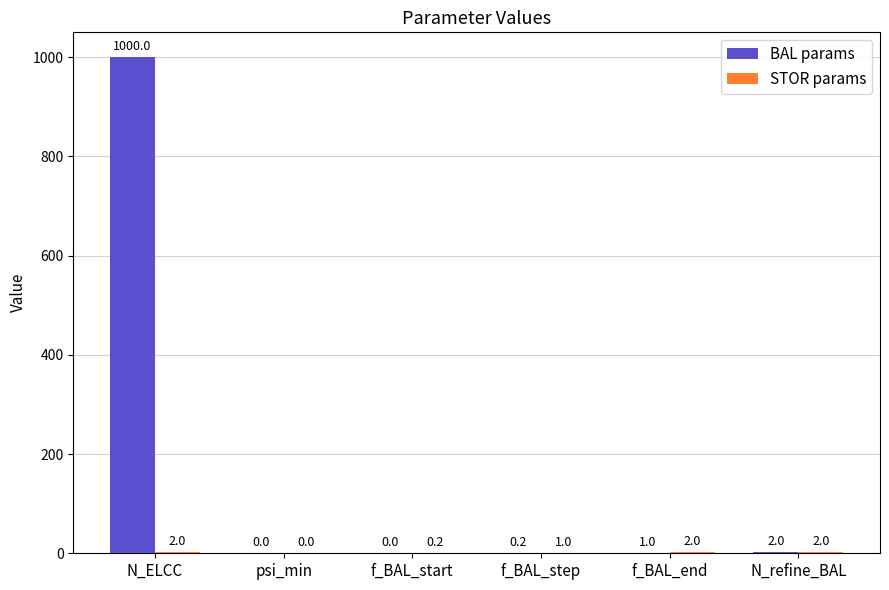

What is the sum of the BAL params values at N_refine_BAL and f_BAL_start?

2.0